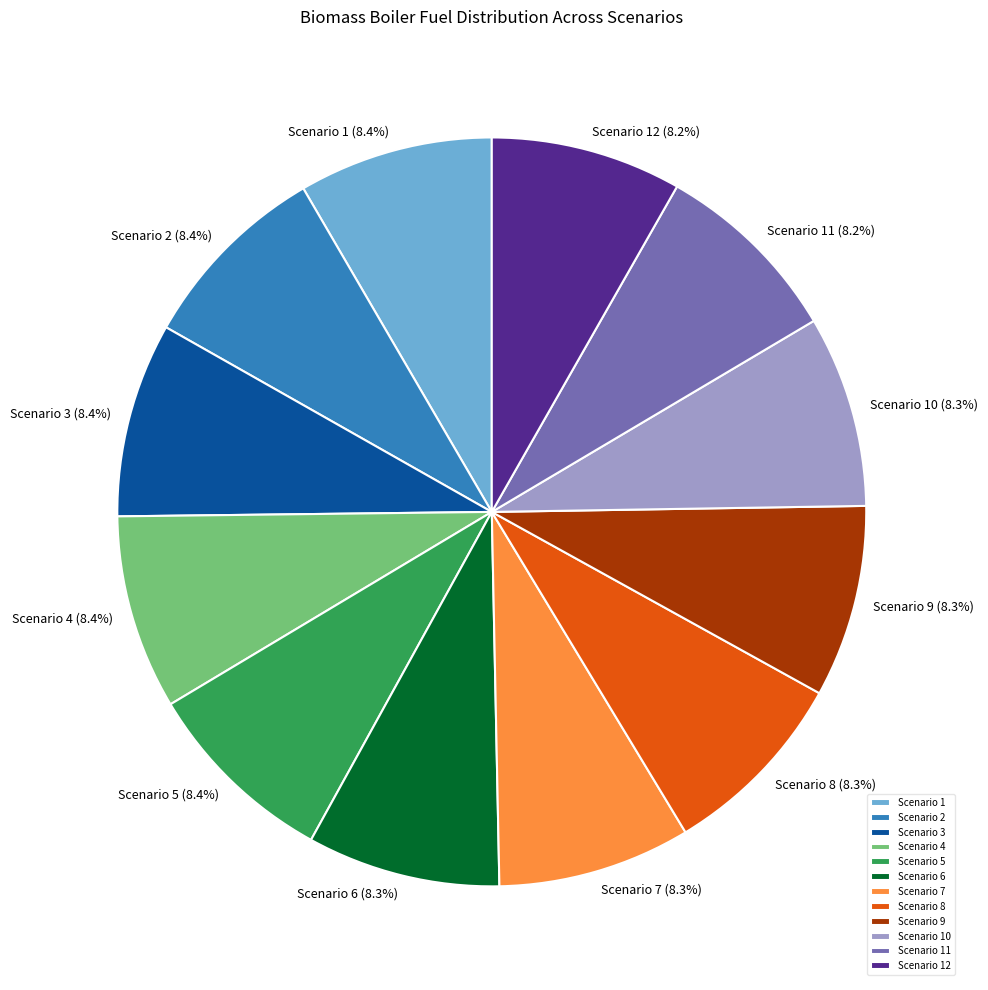

How many segments does this pie chart have?

12